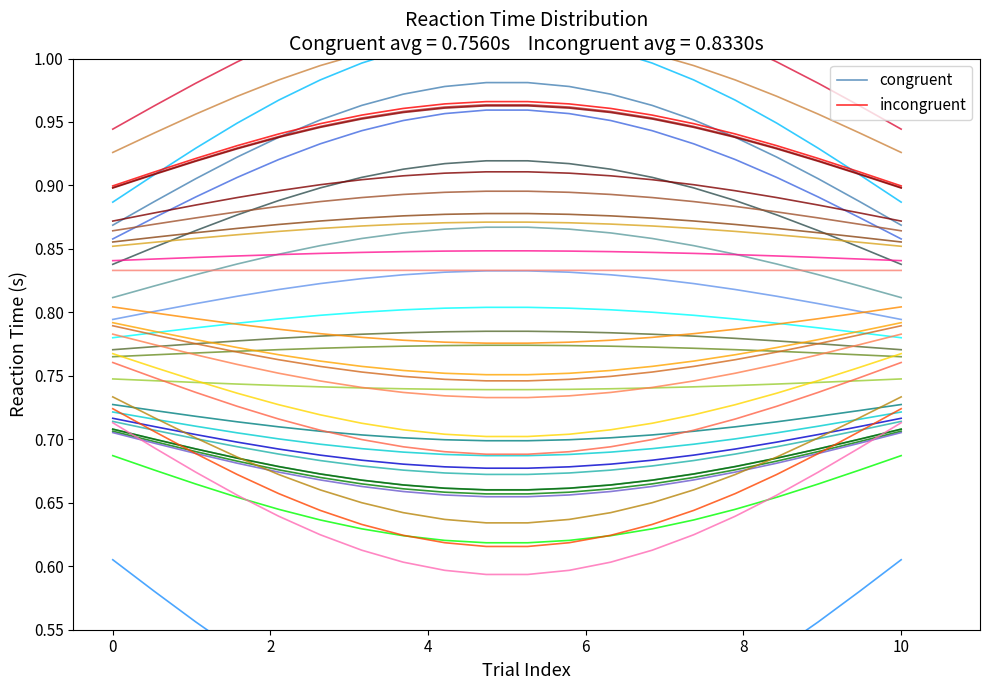

Is it true that incongruent equals 1.4 at 0?

False